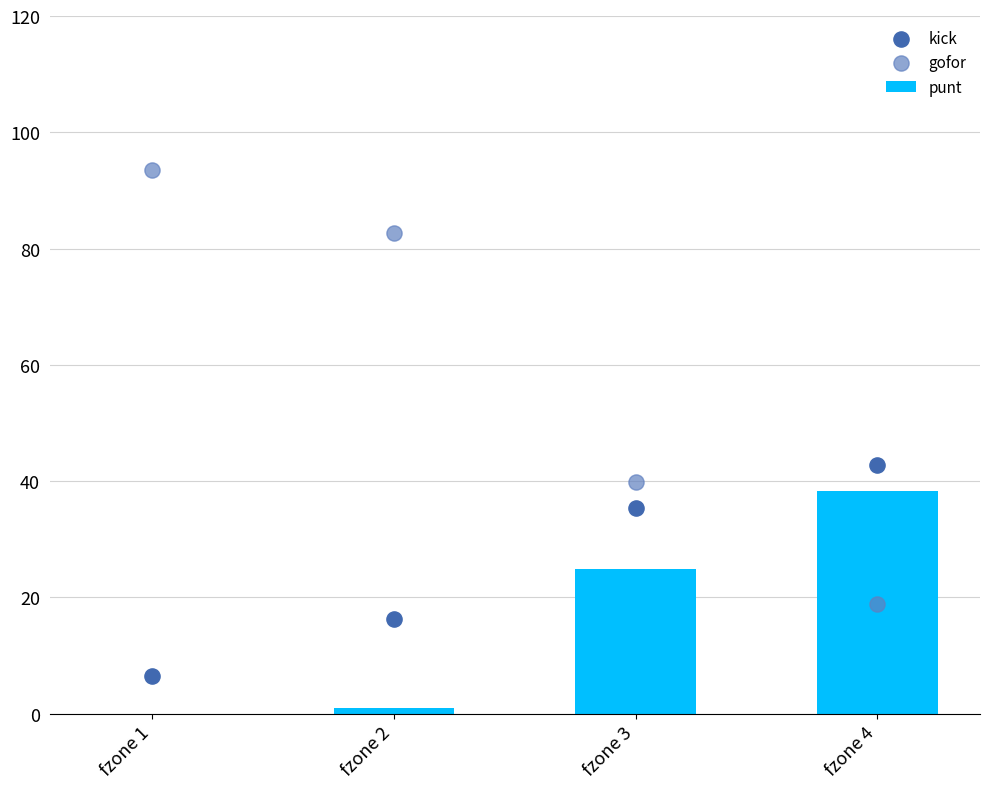

Which series has the widest spread of Y values?

gofor